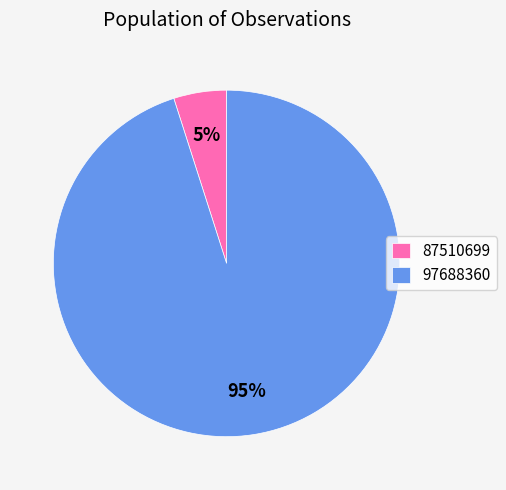

To the nearest percent, what is the difference between the 97688360 and 87510699 slice percentages?

90%